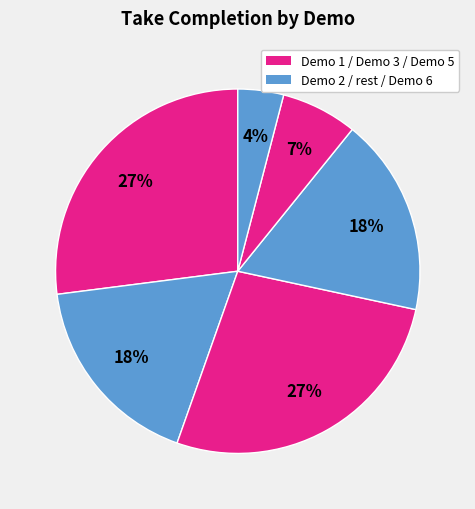

Is there a majority slice in this chart?

No